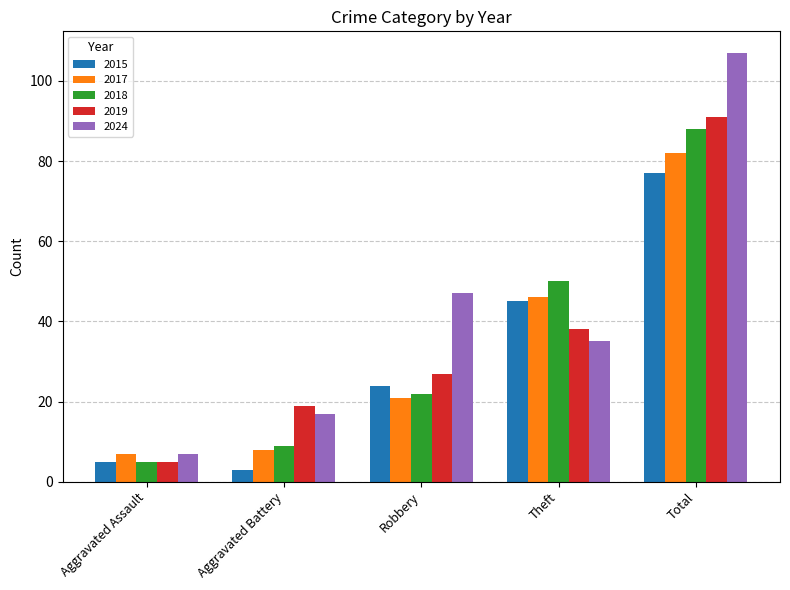

Reading left to right, extract all data points from this chart.

2015: 5	3	24	45	77
2017: 7	8	21	46	82
2018: 5	9	22	50	88
2019: 5	19	27	38	91
2024: 7	17	47	35	107